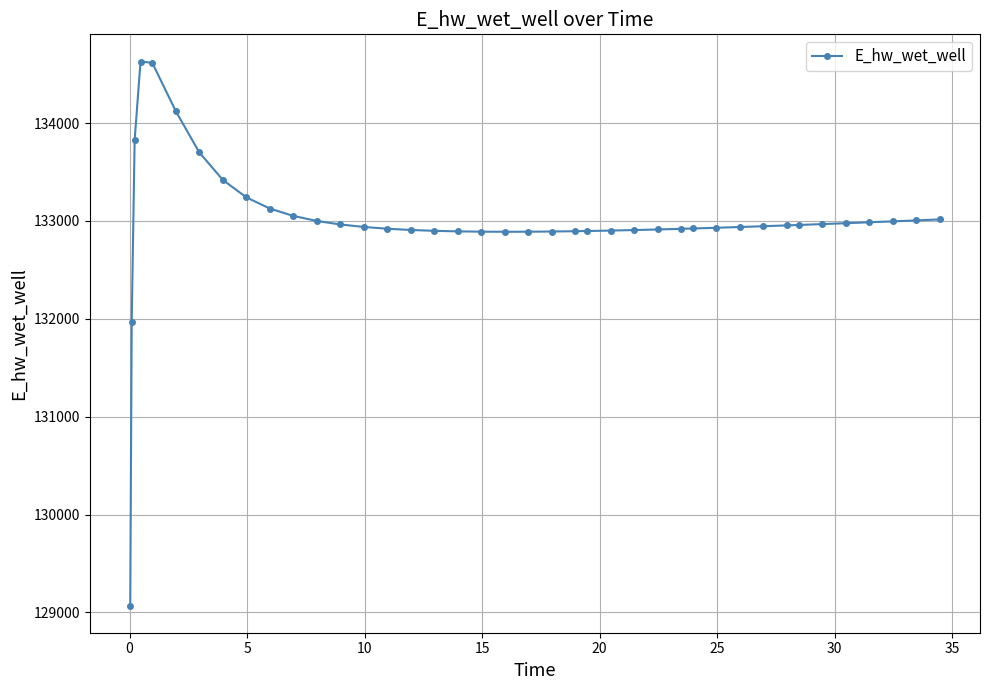

What is the greatest value displayed?

134628.0